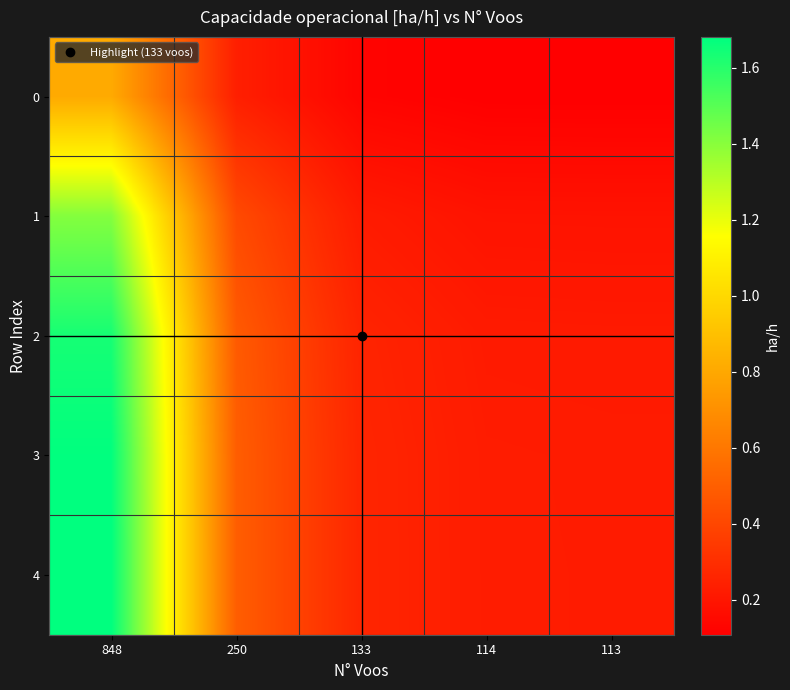

Reading left to right, extract all data points from this chart.

0: 848=0.8	250=0.2	133=0.1	114=0.1	113=0.1
1: 848=1.4	250=0.4	133=0.2	114=0.2	113=0.2
2: 848=1.6	250=0.5	133=0.3	114=0.2	113=0.2
3: 848=1.7	250=0.5	133=0.3	114=0.2	113=0.2
4: 848=1.7	250=0.5	133=0.3	114=0.2	113=0.2